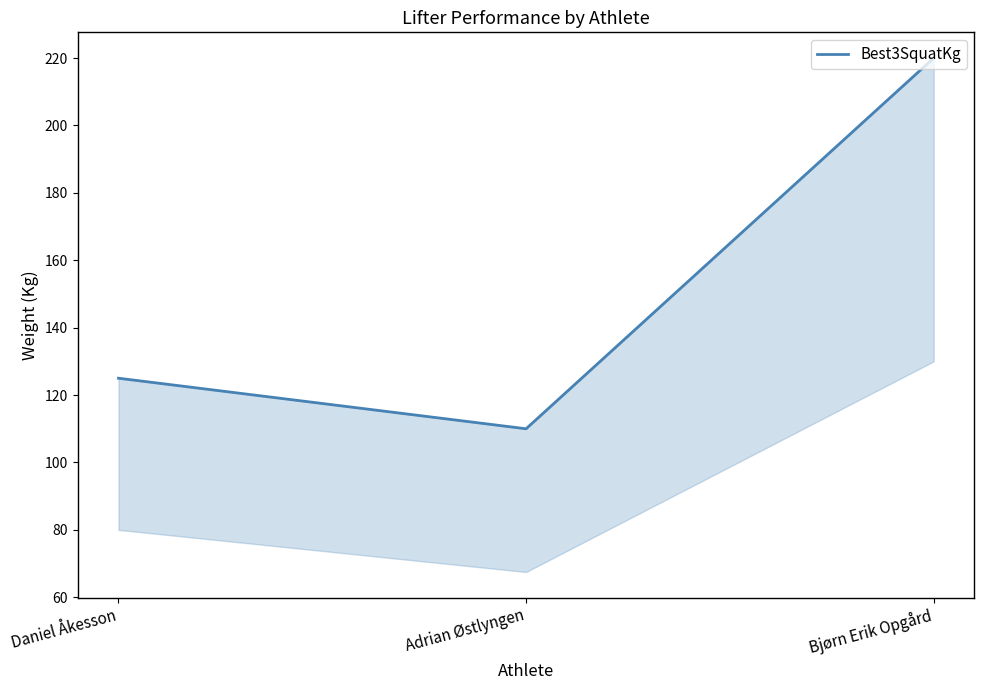

Rank the categories by value from lowest to highest.

Adrian Østlyngen, Daniel Åkesson, Bjørn Erik Opgård